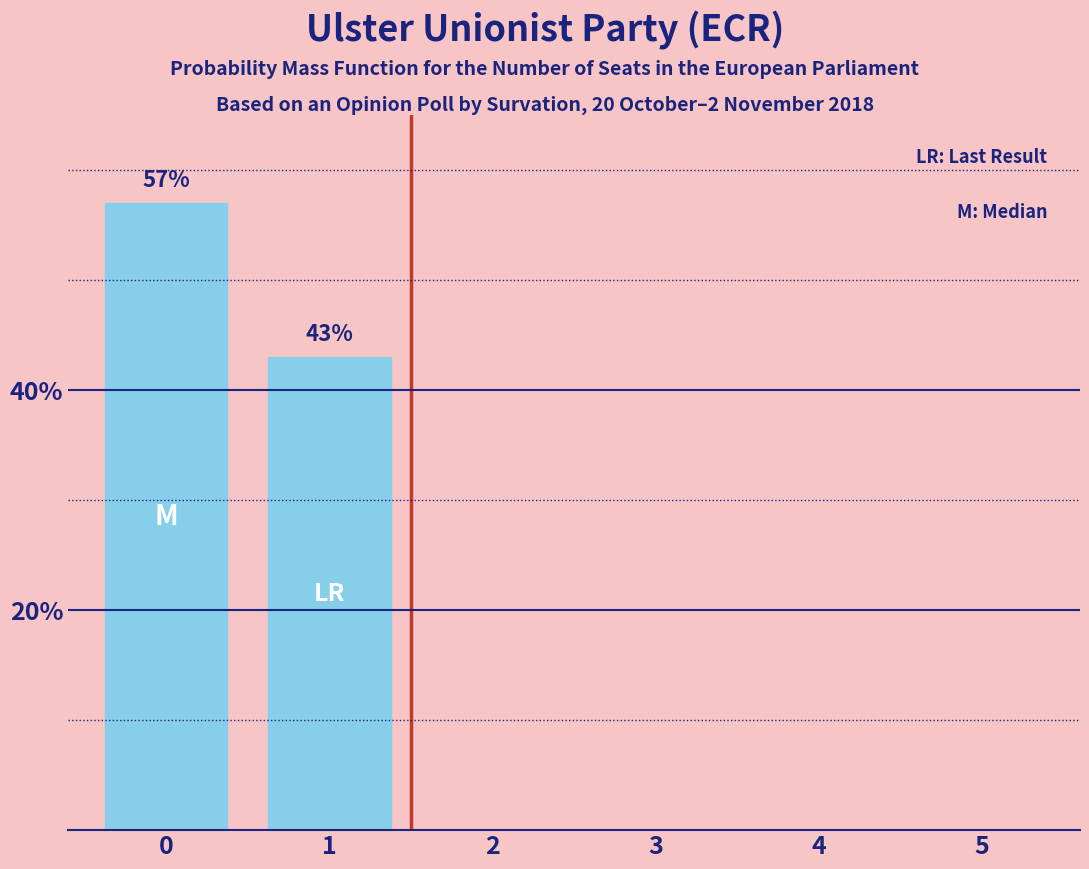

Is it true that the value at 3 is 0?

True